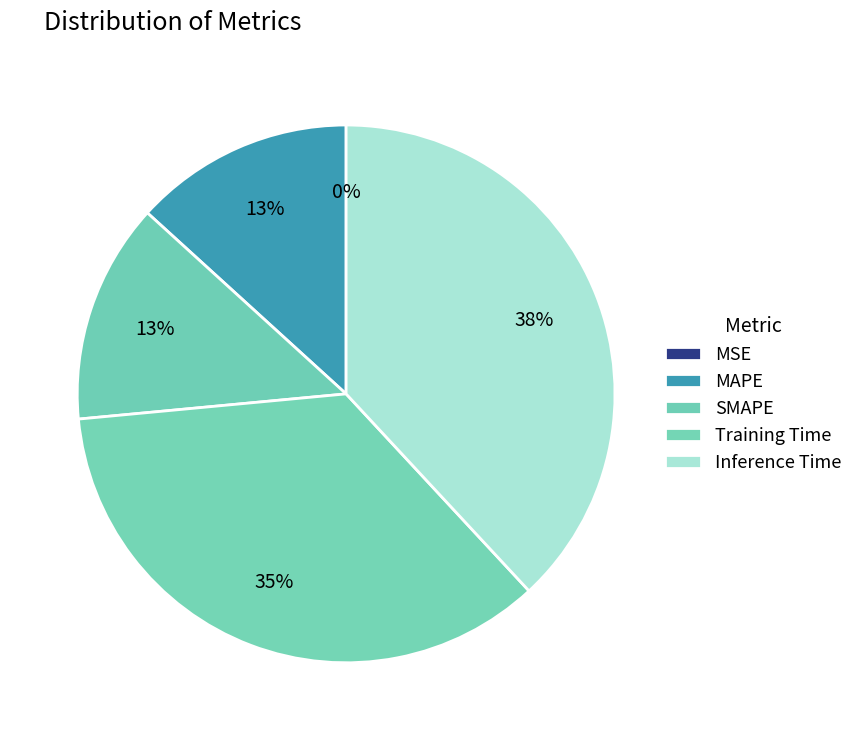

Rank the categories by value from lowest to highest.

MSE, MAPE, SMAPE, Training Time, Inference Time